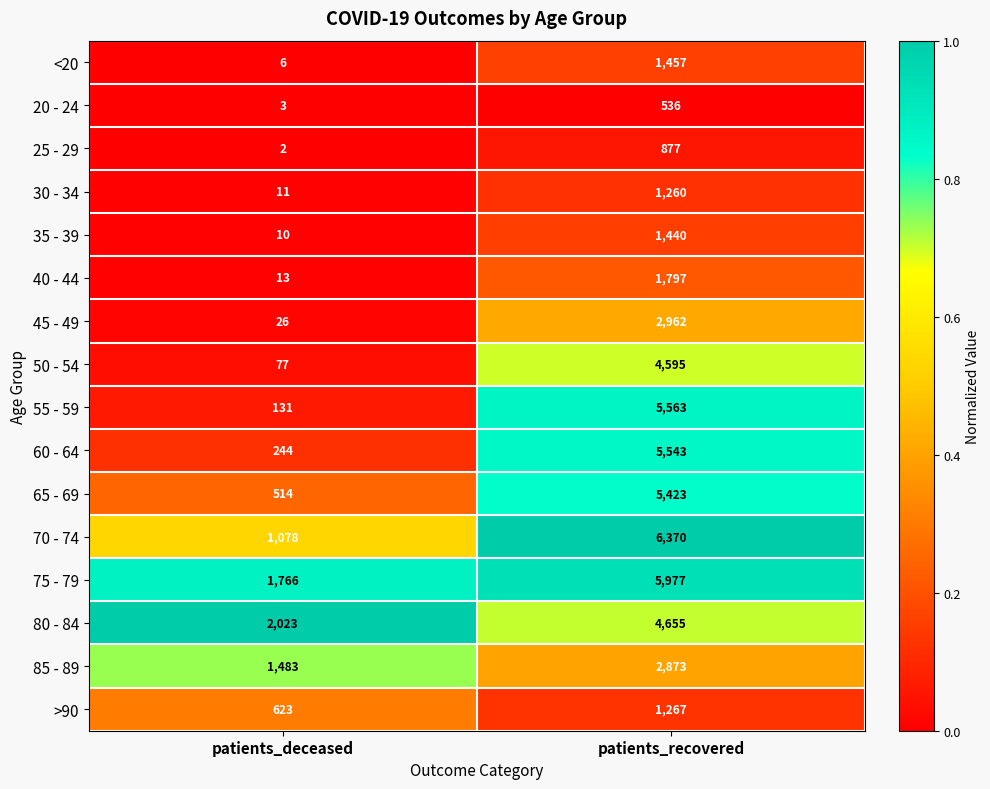

Rank the series by their maximum value, from lowest to highest.

20 - 24, 25 - 29, 30 - 34, >90, 35 - 39, <20, 40 - 44, 85 - 89, 45 - 49, 50 - 54, 80 - 84, 65 - 69, 60 - 64, 55 - 59, 75 - 79, 70 - 74